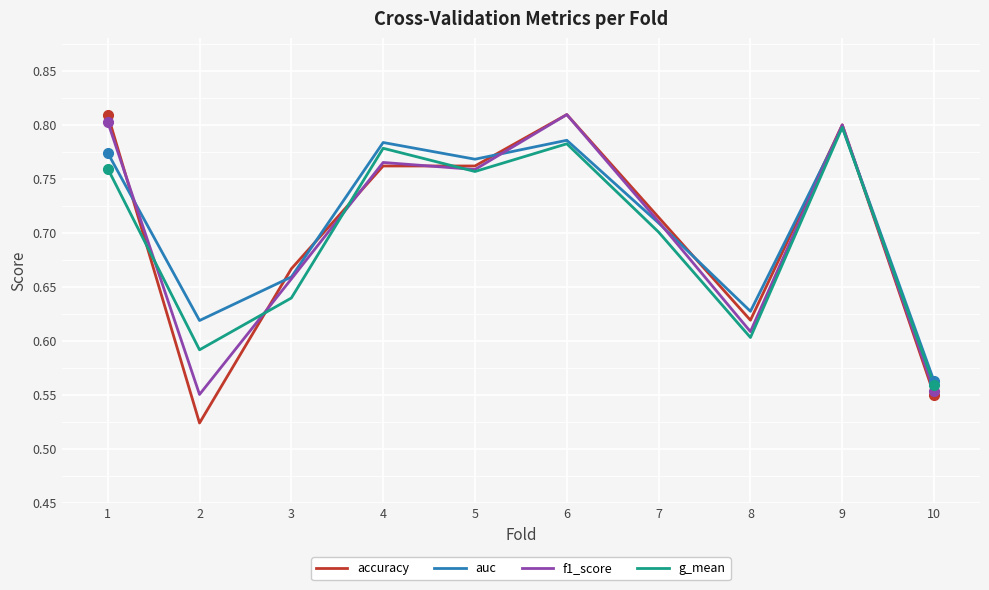

At which label does g_mean reach its peak?

9